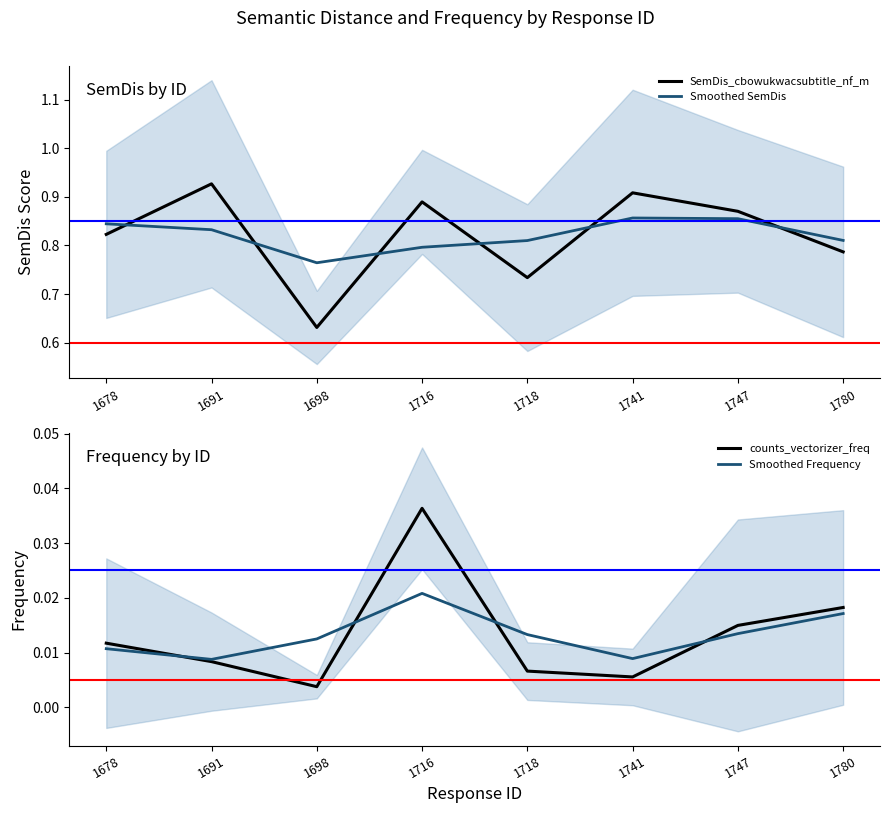

Reading right to left, extract all data points from this chart.

SemDis_cbowukwacsubtitle_nf_m: 0.8	0.9	0.9	0.7	0.9	0.6	0.9	0.8
Smoothed SemDis: 0.8	0.9	0.9	0.8	0.8	0.8	0.8	0.8
counts_vectorizer_freq: 0.0	0.0	0.0	0.0	0.0	0.0	0.0	0.0
Smoothed Frequency: 0.0	0.0	0.0	0.0	0.0	0.0	0.0	0.0